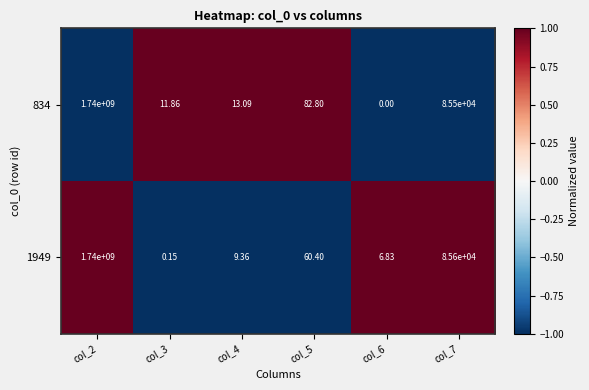

How many series are shown in this chart?

2